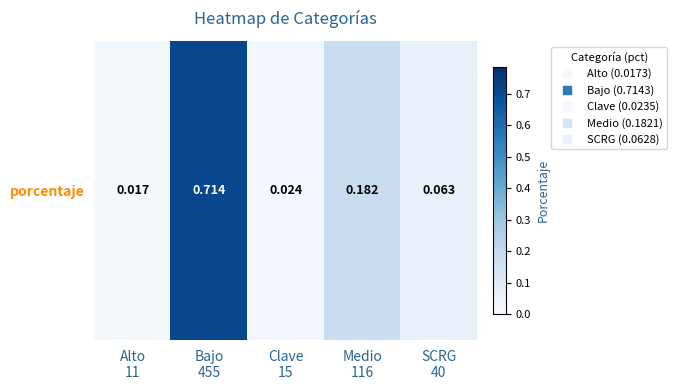

List the labels in order of value, smallest first.

Alto
11, Clave
15, SCRG
40, Medio
116, Bajo
455